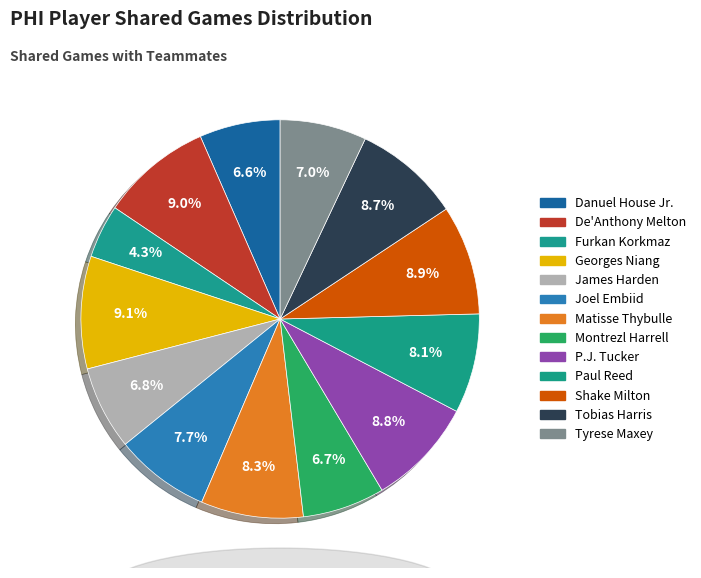

Count the number of slices in the pie.

13